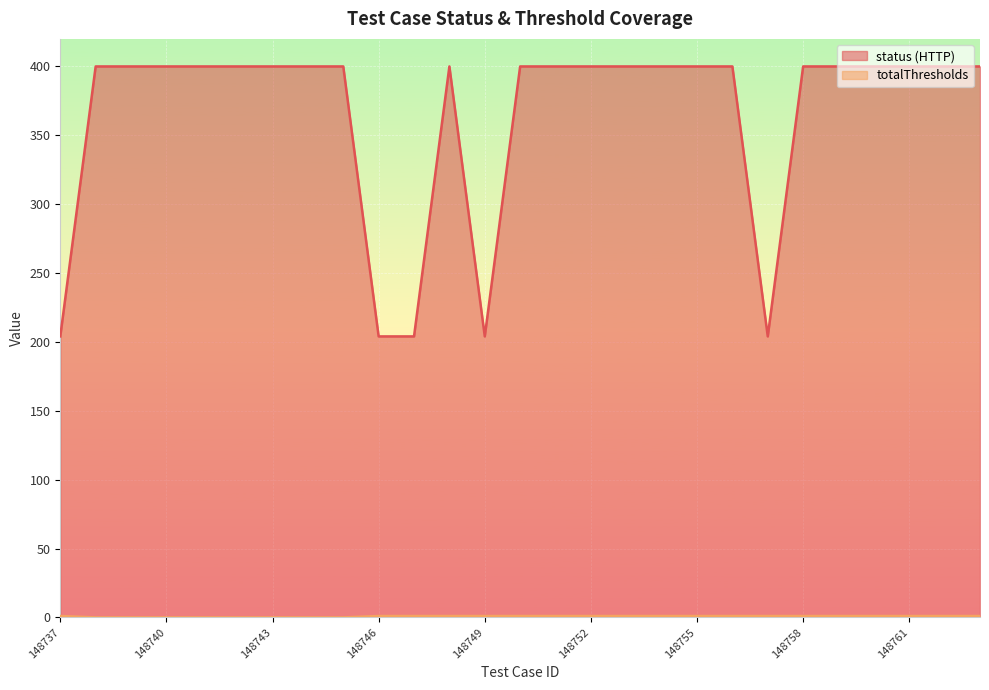

Count the number of categories in the chart.

27